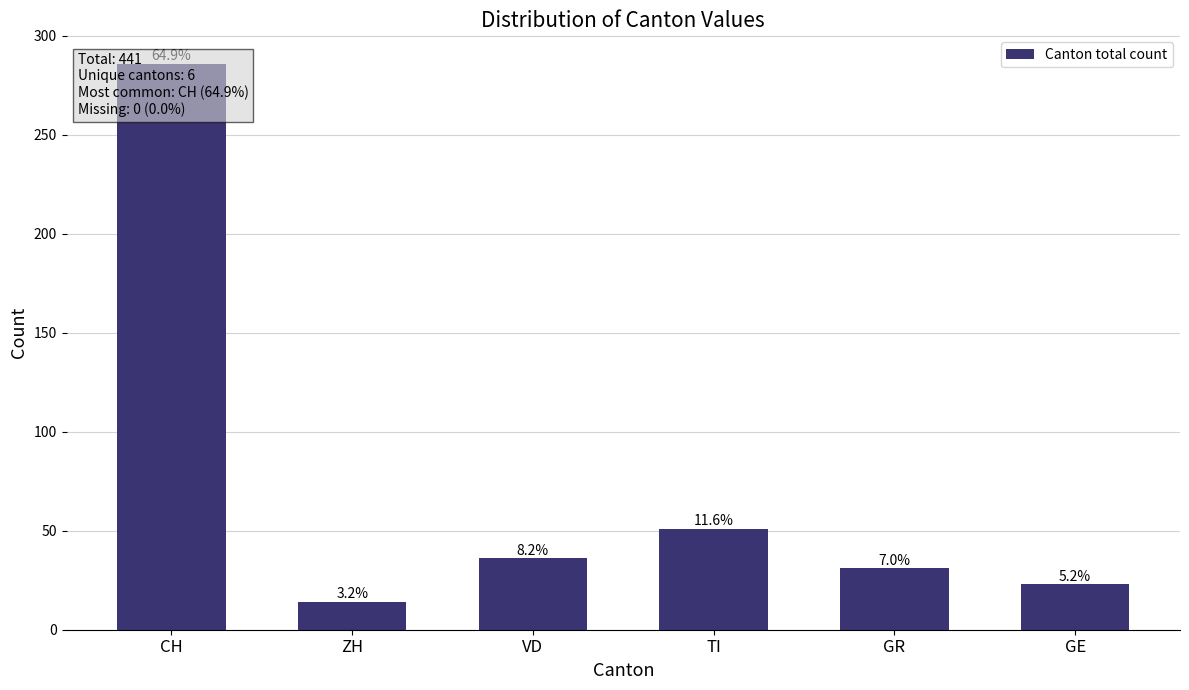

Count the number of data series in this chart.

1